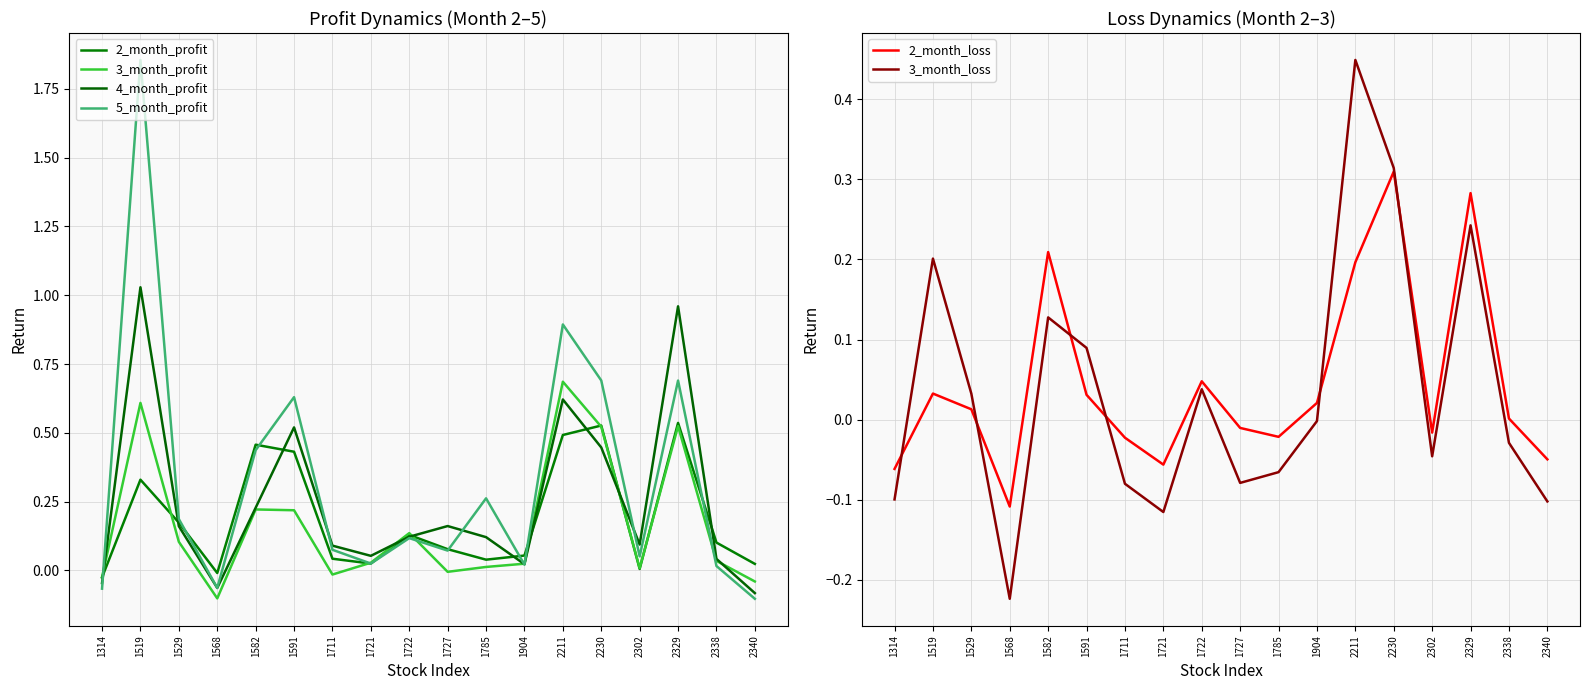

How many times do 2_month_profit and 3_month_profit cross each other?

7